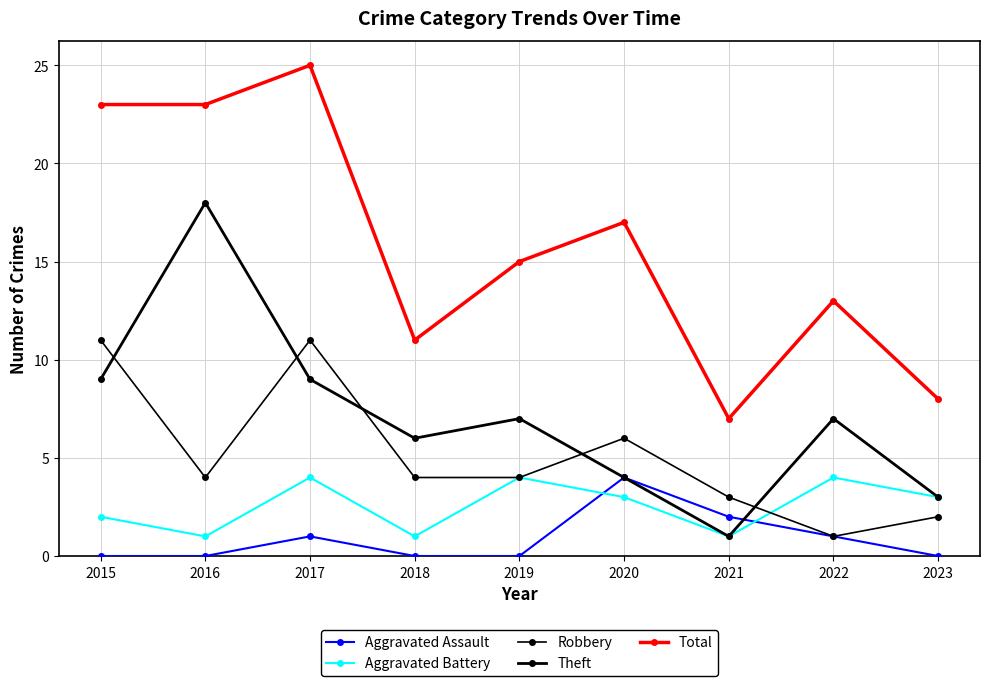

How many values in the Theft series are below 7?

4